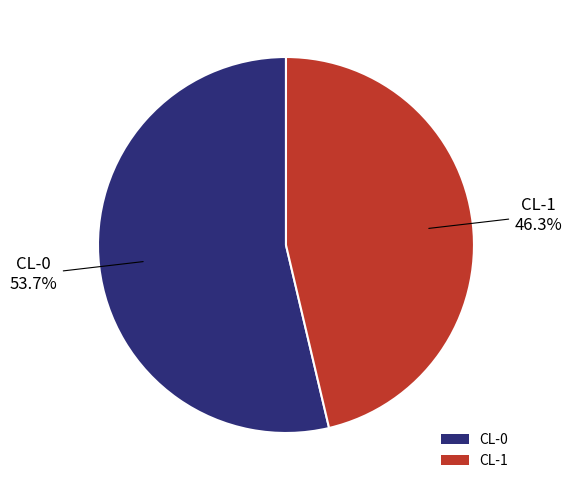

To the nearest percent, what percentage of the pie is CL-1?

46%